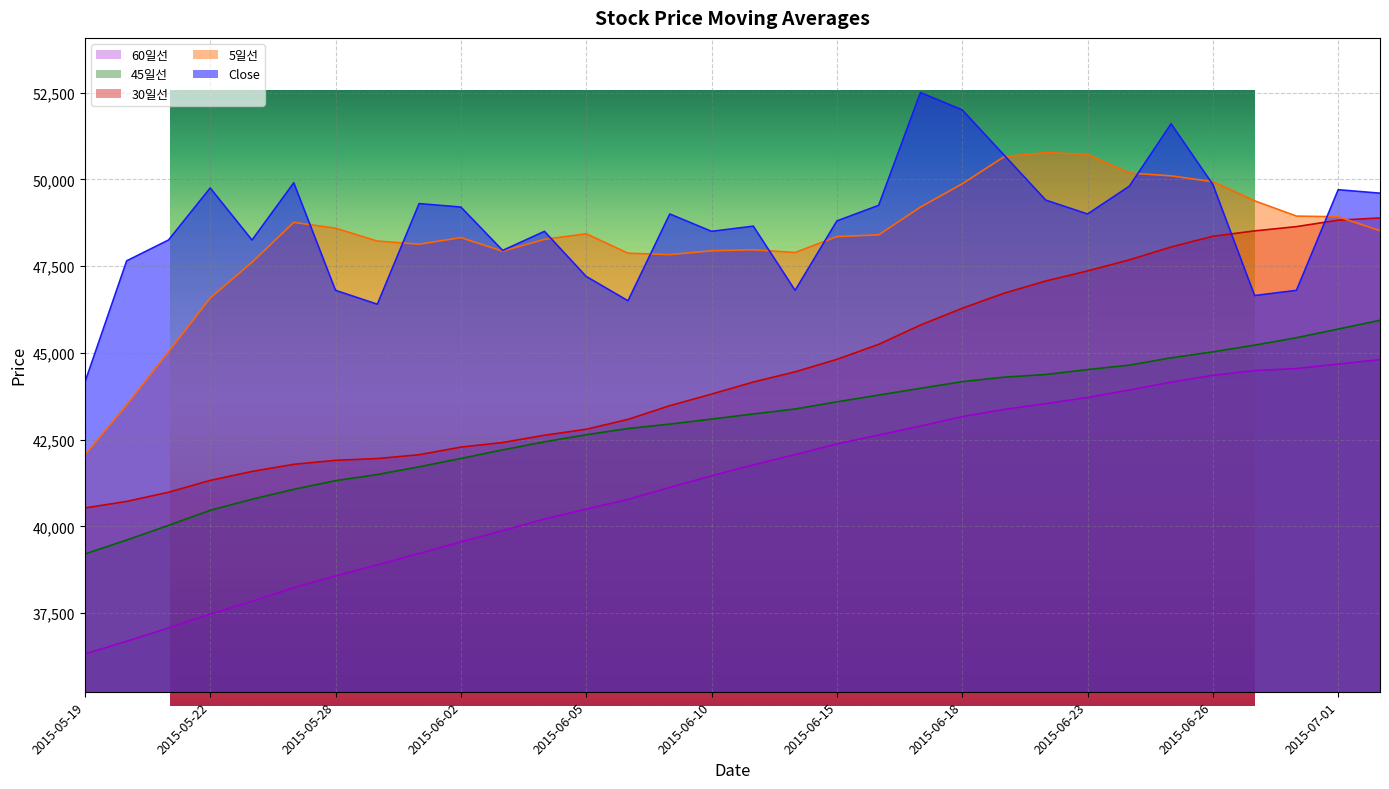

True or false: 60일선 and Close cross at least once.

False